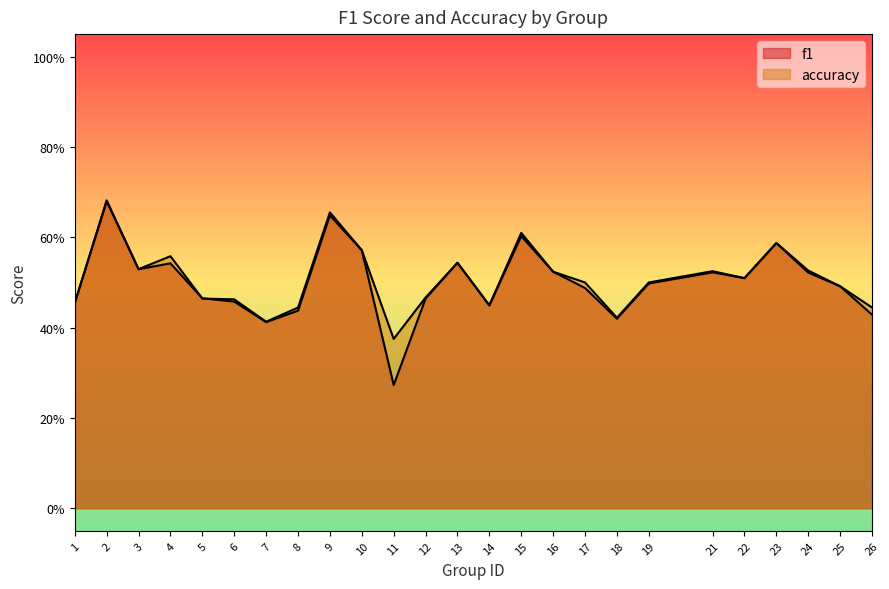

Reading right to left, list all the values displayed in this chart.

f1: 0.4	0.5	0.5	0.6	0.5	0.5	0.5	0.4	0.5	0.5	0.6	0.4	0.5	0.5	0.3	0.6	0.6	0.4	0.4	0.5	0.5	0.5	0.5	0.7	0.5
accuracy: 0.4	0.5	0.5	0.6	0.5	0.5	0.5	0.4	0.5	0.5	0.6	0.4	0.5	0.5	0.4	0.6	0.7	0.4	0.4	0.5	0.5	0.6	0.5	0.7	0.5